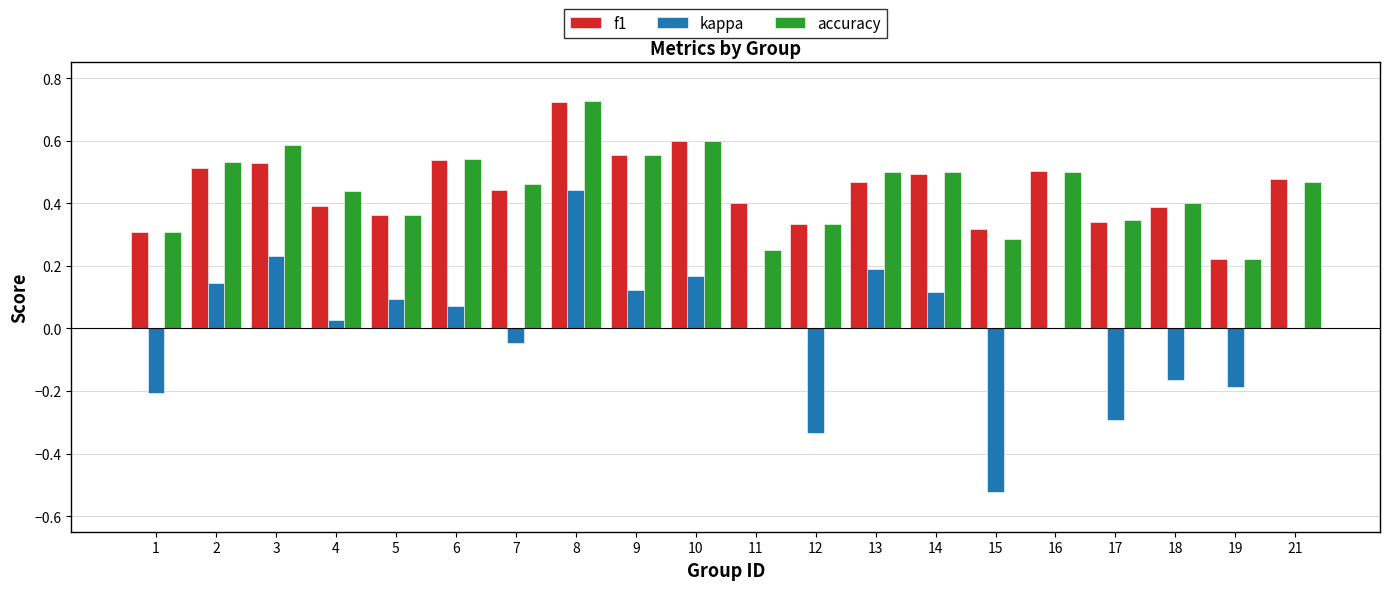

The value of kappa at 17 is -0.3. True or false?

True